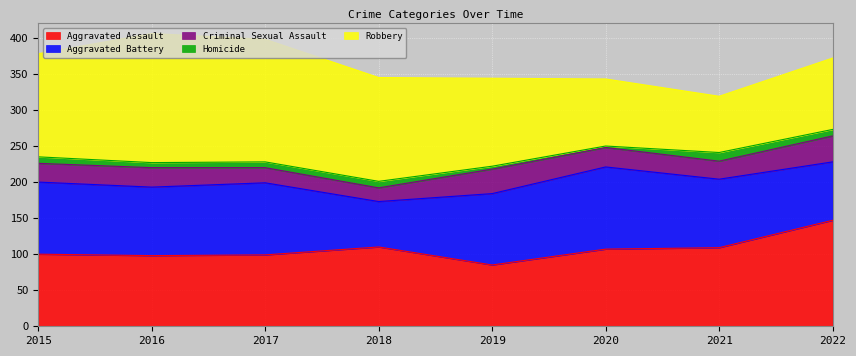

True or false: Homicide and Aggravated Battery intersect in this chart.

False